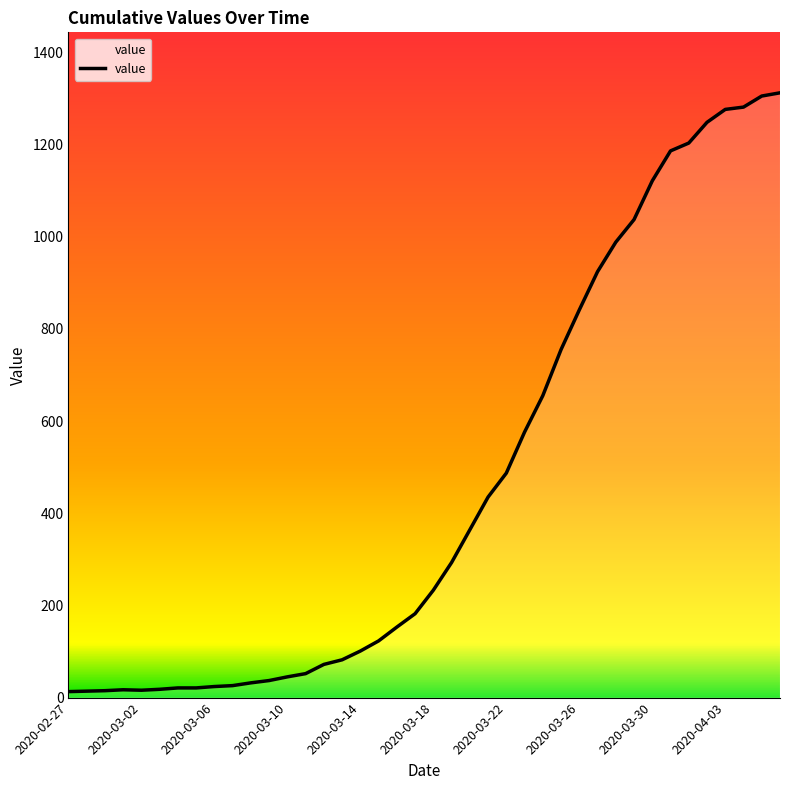

How many data points are above 233?

19